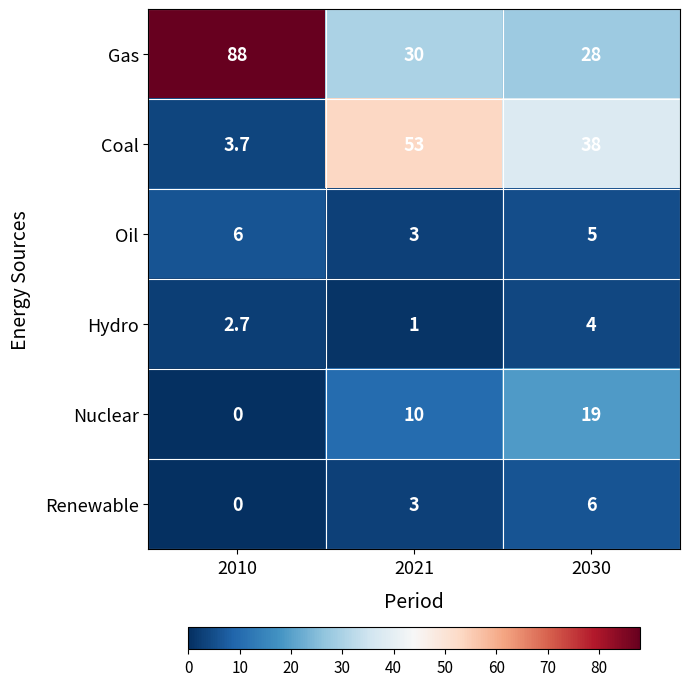

The Hydro series shows 2.1 at 2030. True or false?

False